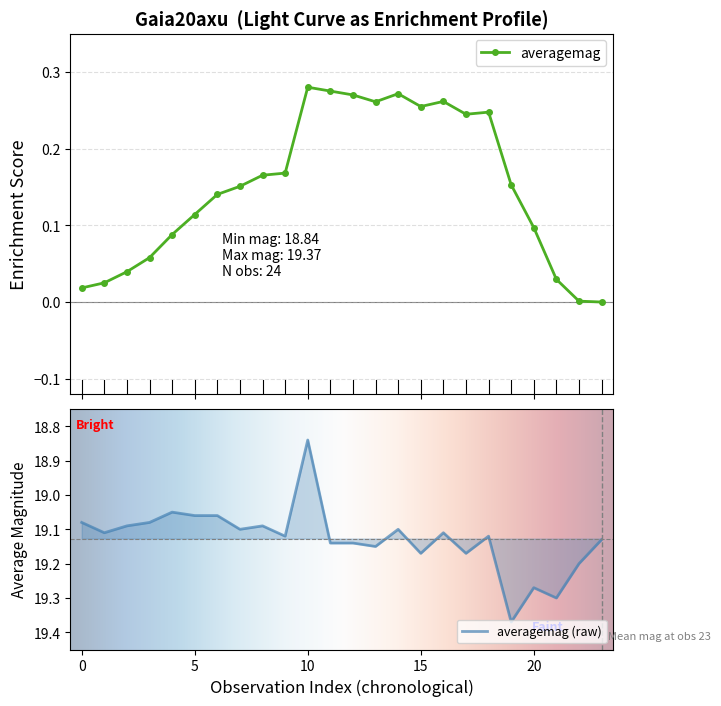

How many data points are above 19?

23